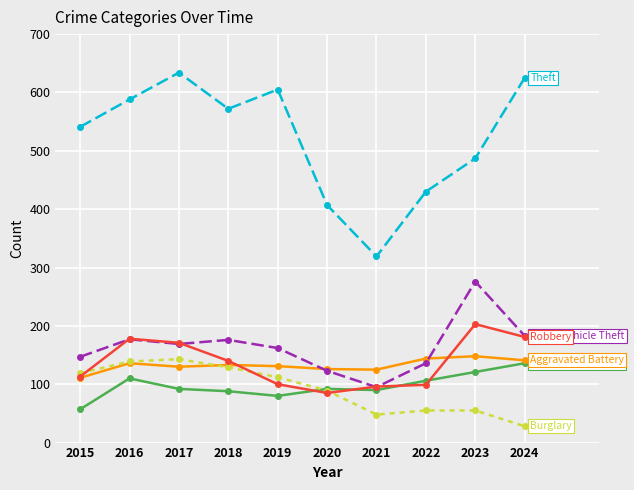

How many series are shown in this chart?

6